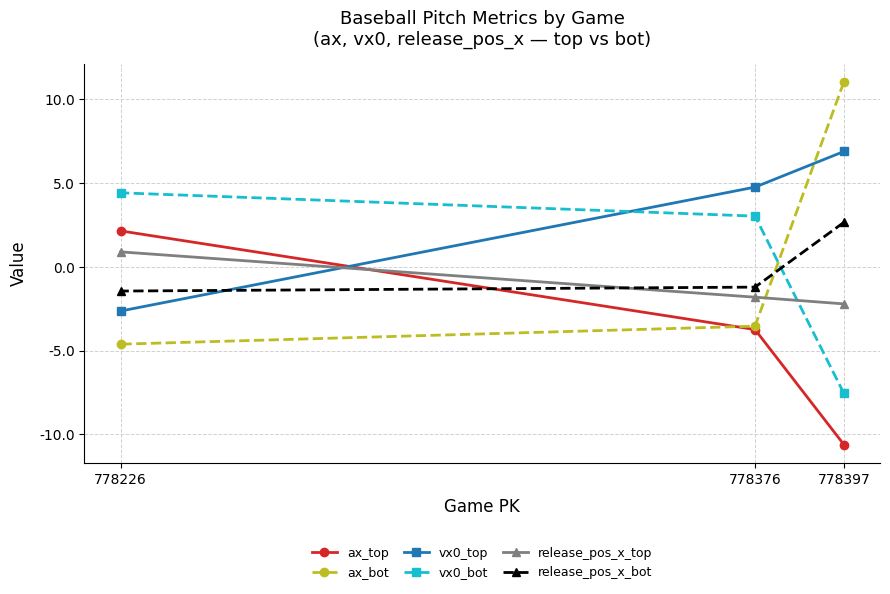

Rank the categories by release_pos_x_bot value from highest to lowest.

778397, 778376, 778226